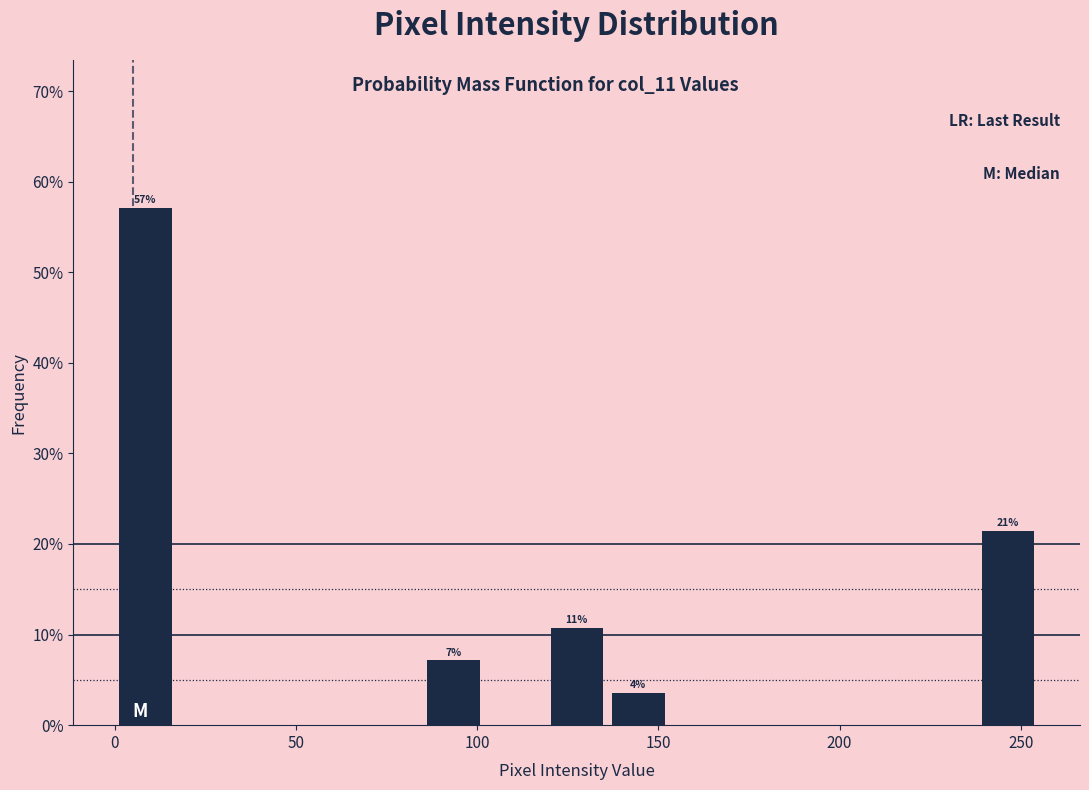

Around what value on the x-axis is the tallest bar? Give the approximate position of its centre, as read against the axis.

10